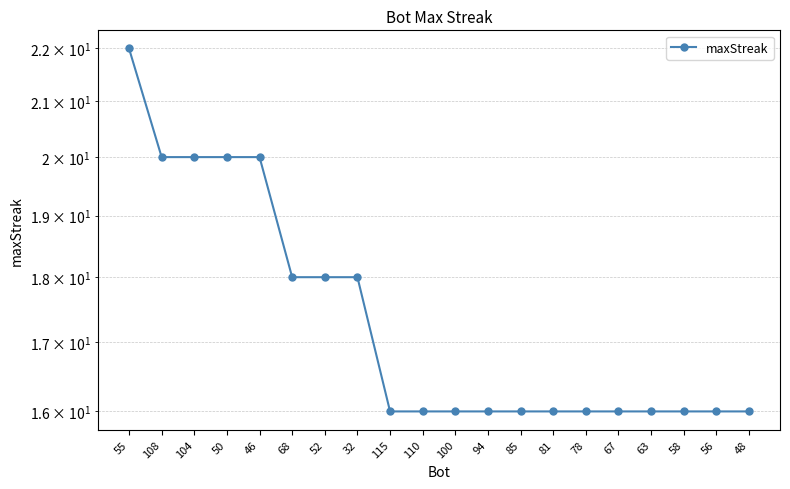

What is the change in value from 108 to 78?

-4